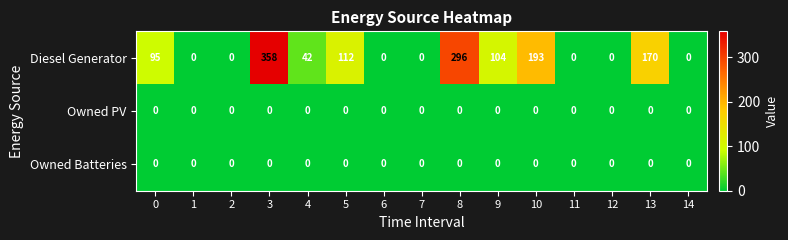

At how many categories does at least one series exceed 218?

2